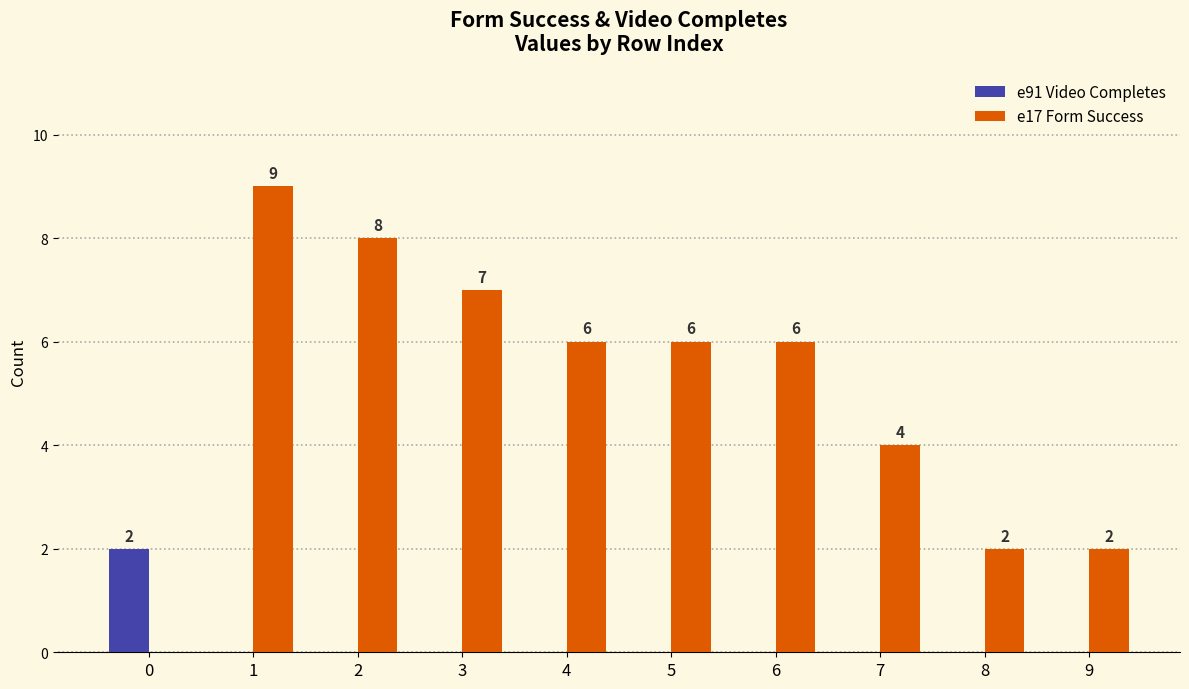

Reading left to right, transcribe all the data shown in this chart.

e91 Video Completes: 2	0	0	0	0	0	0	0	0	0
e17 Form Success: 0	9	8	7	6	6	6	4	2	2